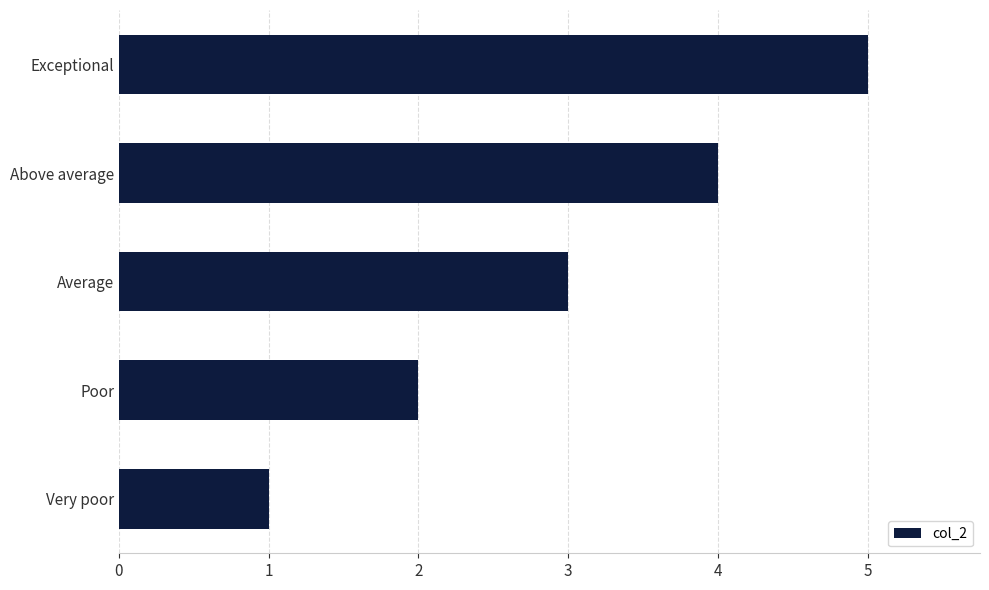

True or false: the data shows 3 at Average.

True